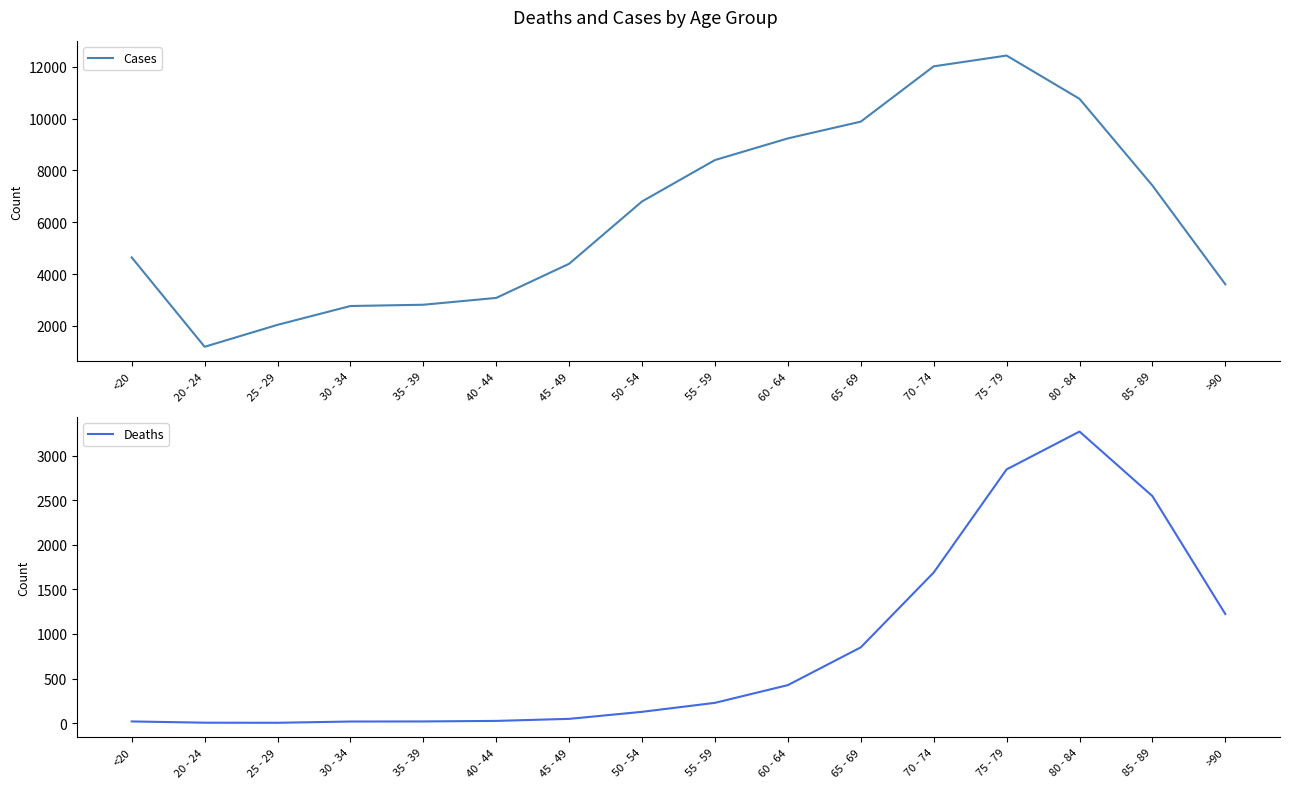

What is the maximum value for Deaths?

3273